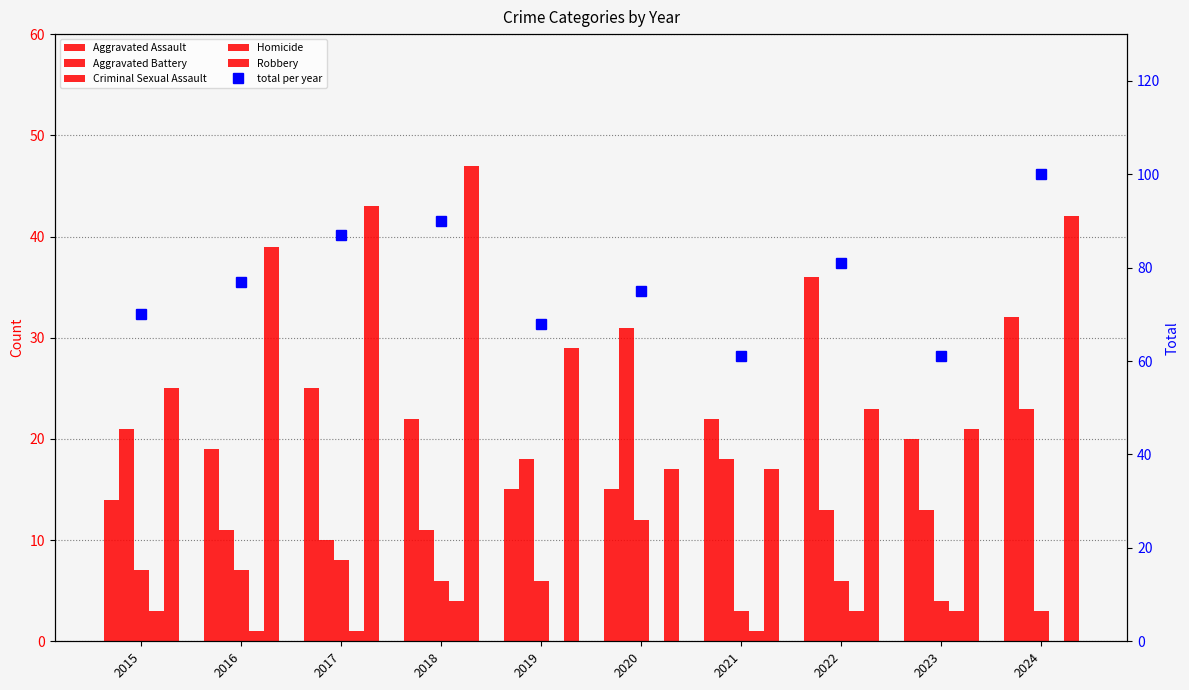

Rank the series by their maximum value, from highest to lowest.

Total, Robbery, Aggravated Assault, Aggravated Battery, Criminal Sexual Assault, Homicide